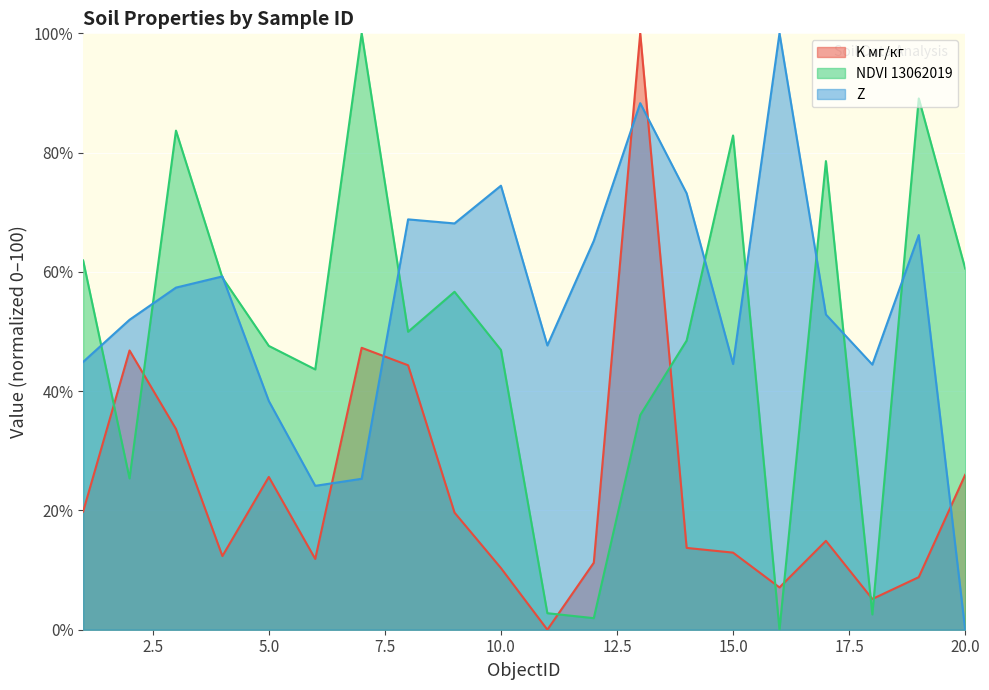

What is the difference between the maximum and minimum values in the K мг/кг series?

100.0